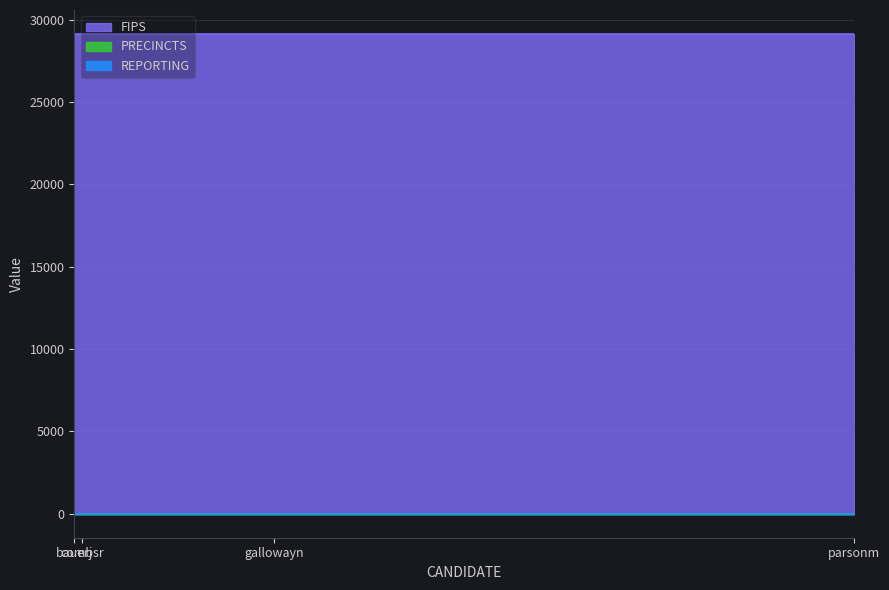

At bauerj, list the series in order from smallest to largest.

REPORTING, PRECINCTS, FIPS